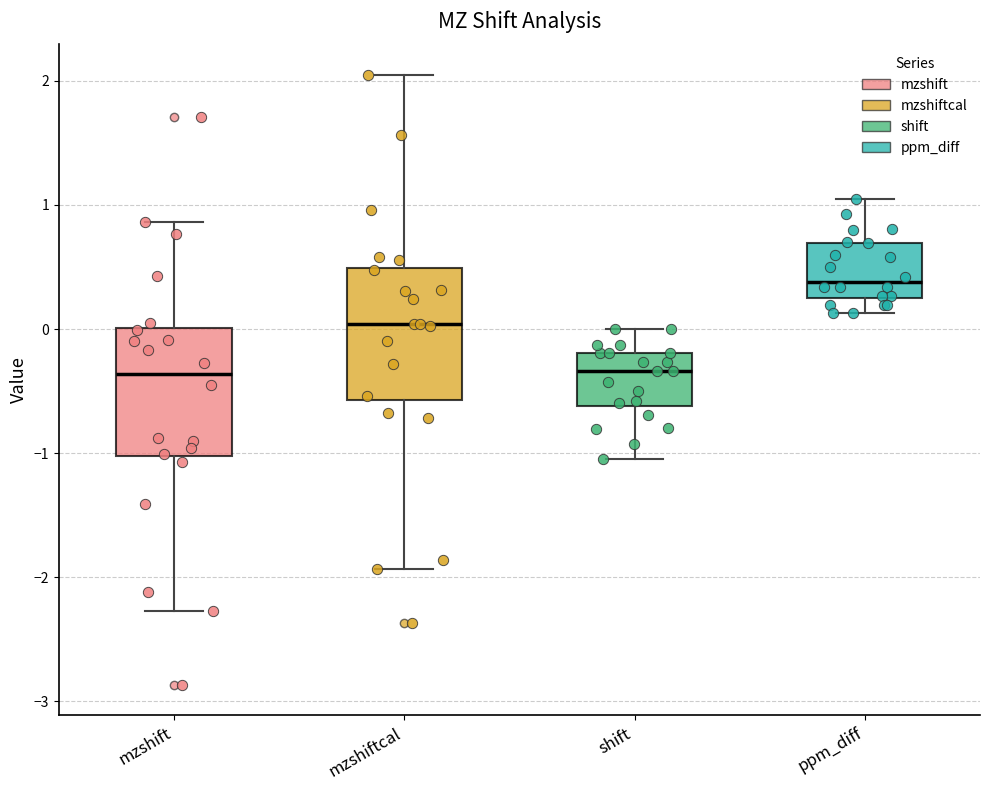

Reading left to right, transcribe this box plot: for each box, give where its median line is, the range the box spans, and where its two whiskers end, as read against the y-axis. The values are not printed on the chart, so give them approximately, as read against the axis.

mzshift: median -0.4, box -1.0 to 0.0, whiskers -2.3 to 0.9
mzshiftcal: median 0.0, box -0.6 to 0.5, whiskers -1.9 to 2.0
shift: median -0.3, box -0.6 to -0.2, whiskers -1.0 to 0.0
ppm_diff: median 0.4, box 0.2 to 0.7, whiskers 0.1 to 1.0